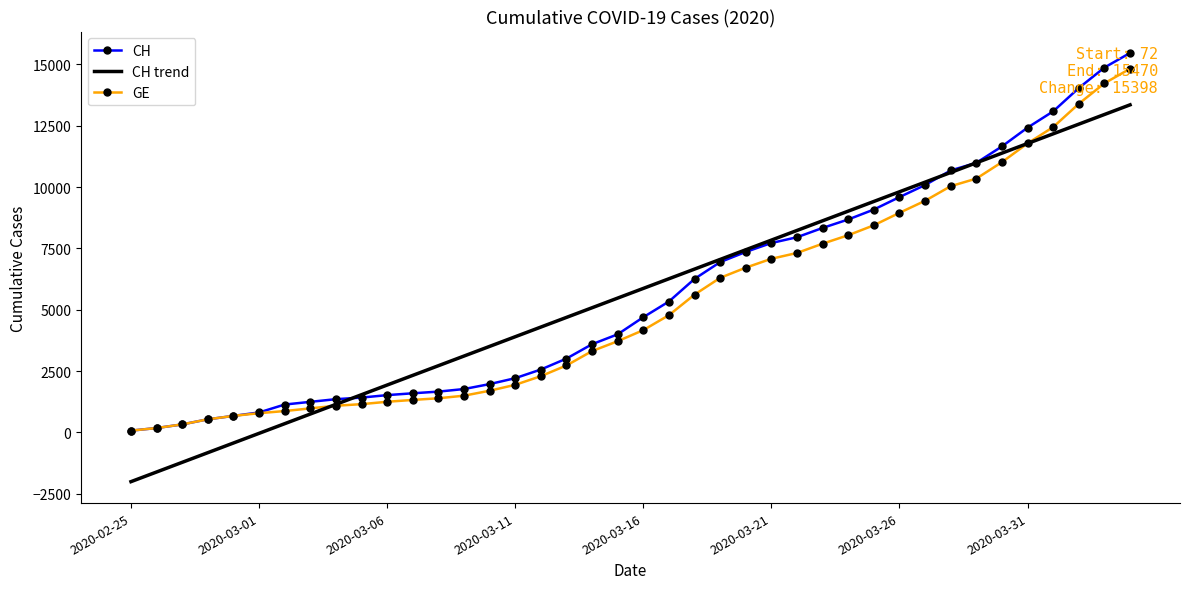

Which series has the largest range (max minus min)?

CH